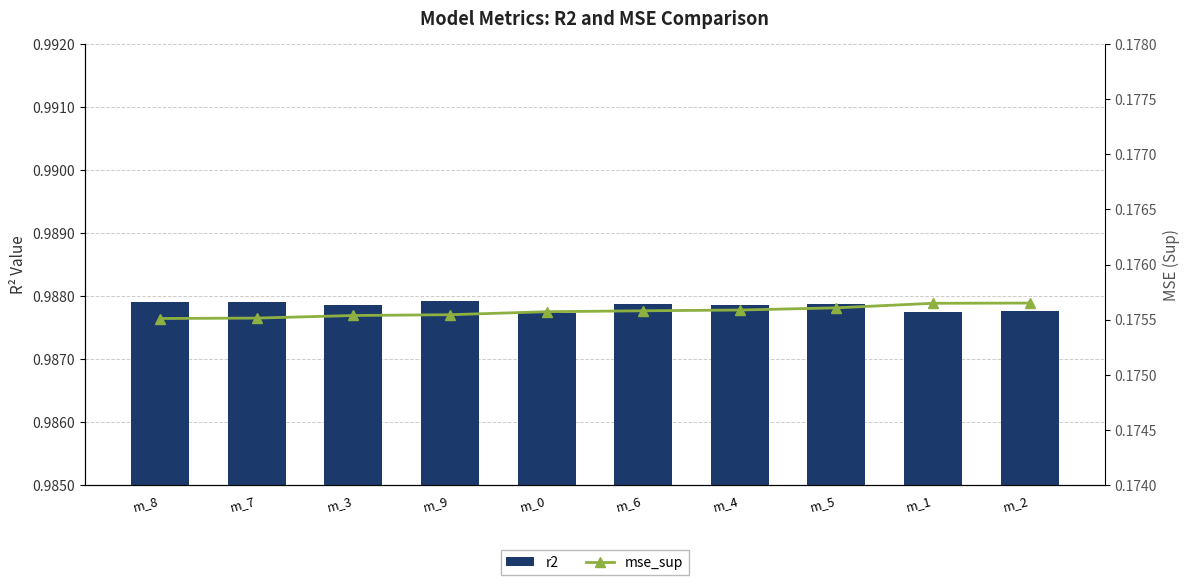

What is the label of the 7th bar from the right?

m_9